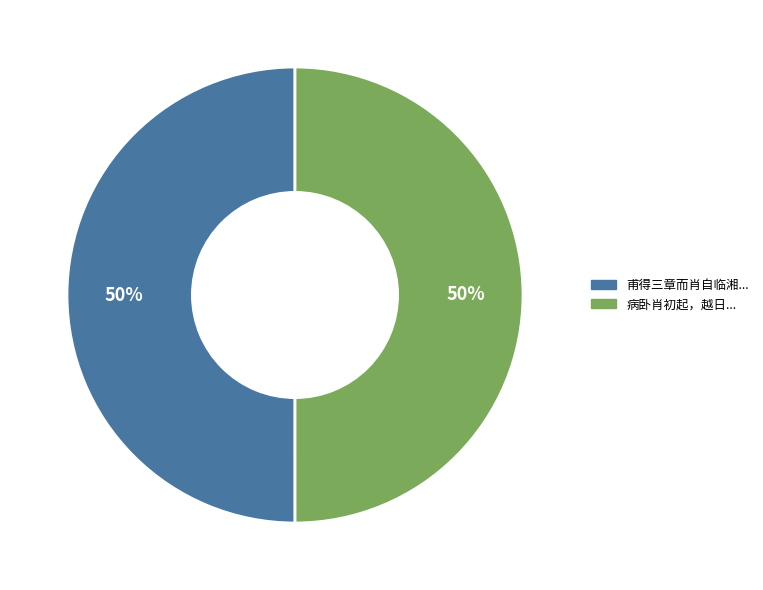

Is the sum of 病卧肖初起，越日... and 甫得三章而肖自临湘... greater than half?

Yes